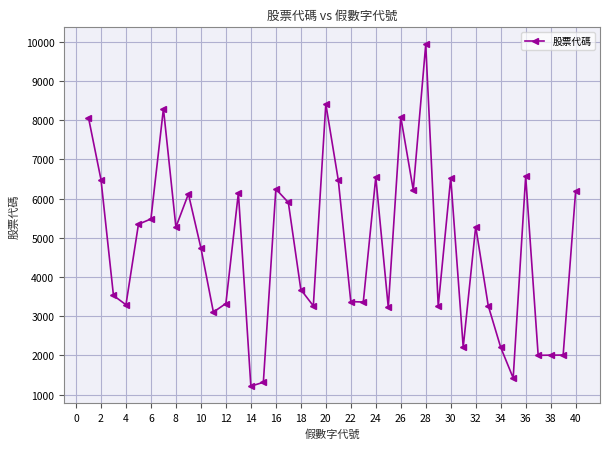

True or false: the data has more than 1 interior local peaks.

True